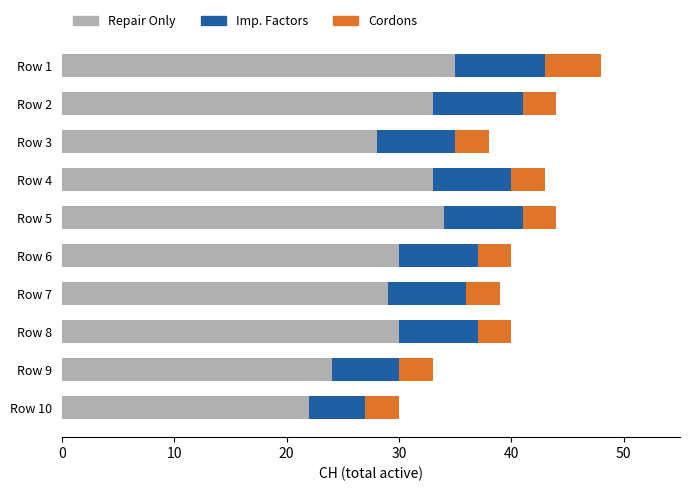

Is it true that Repair Only equals 33 at Row 4?

True